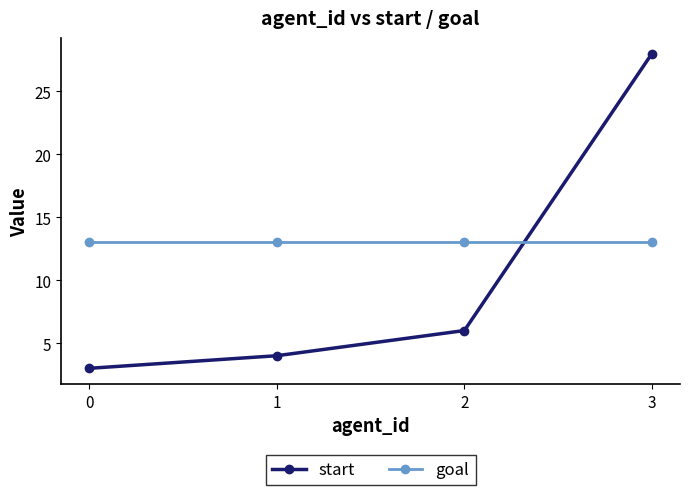

Between which two adjacent categories do start and goal first intersect?

2 and 3